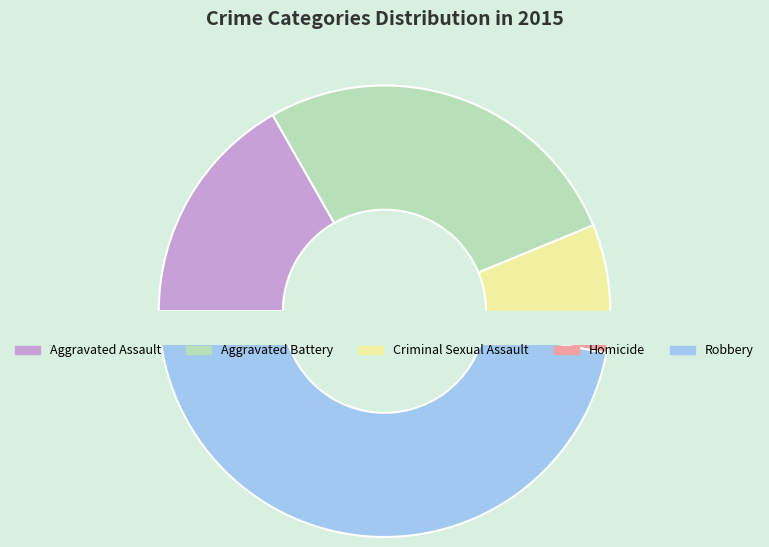

The Robbery slice represents 56% of the pie. True or false?

False